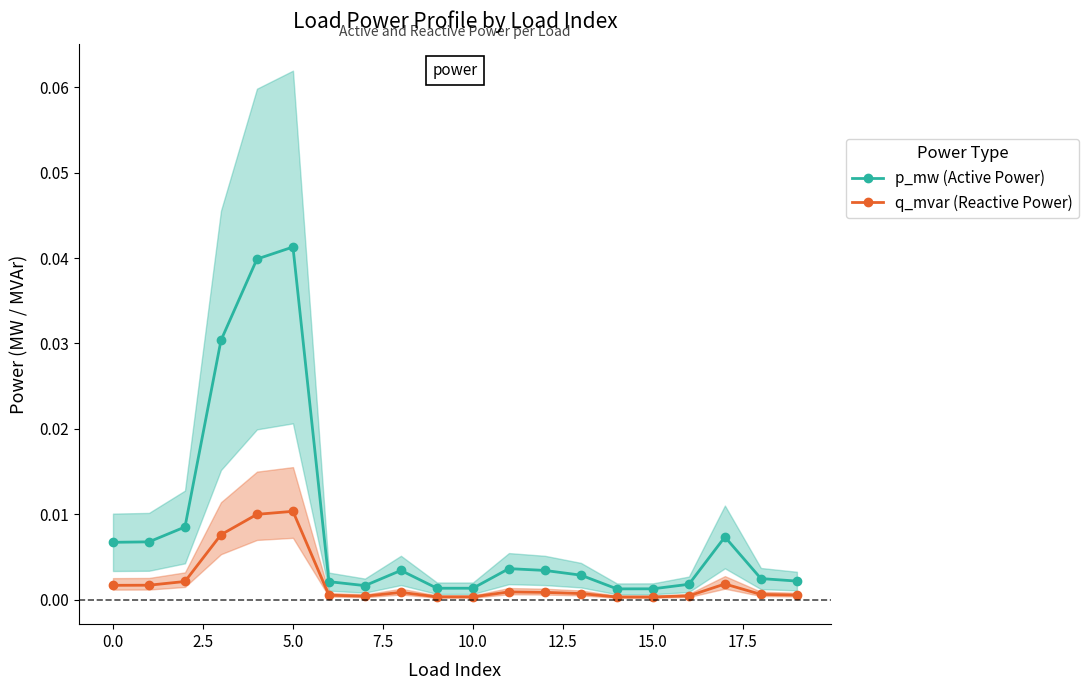

Rank the series by their maximum value, from lowest to highest.

q_mvar (Reactive Power), p_mw (Active Power)